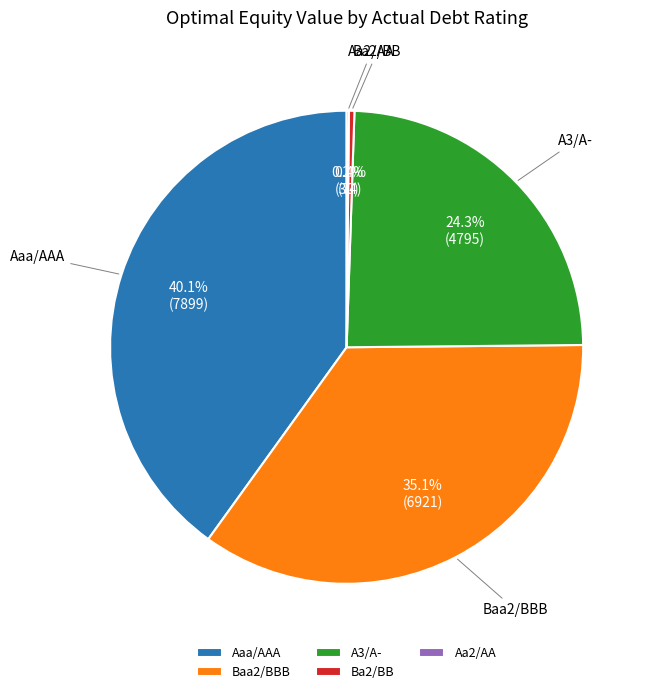

Which slice is the largest?

Aaa/AAA